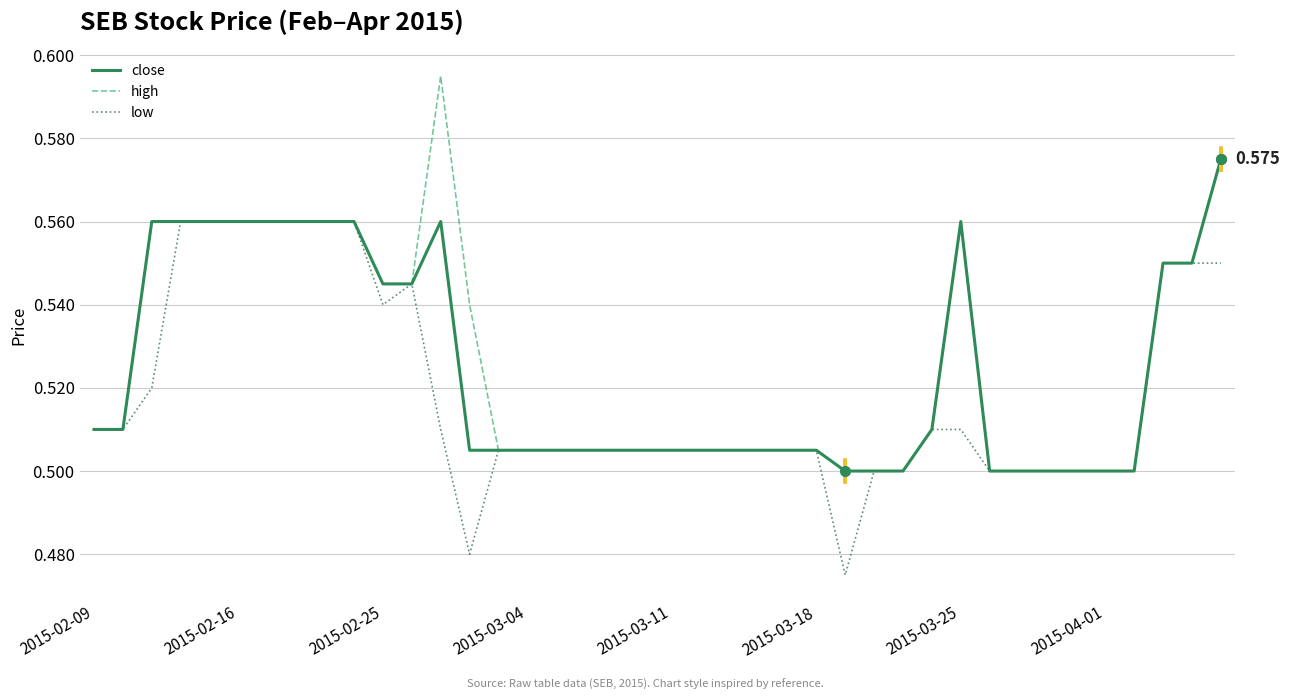

Which series has the largest range (max minus min)?

high